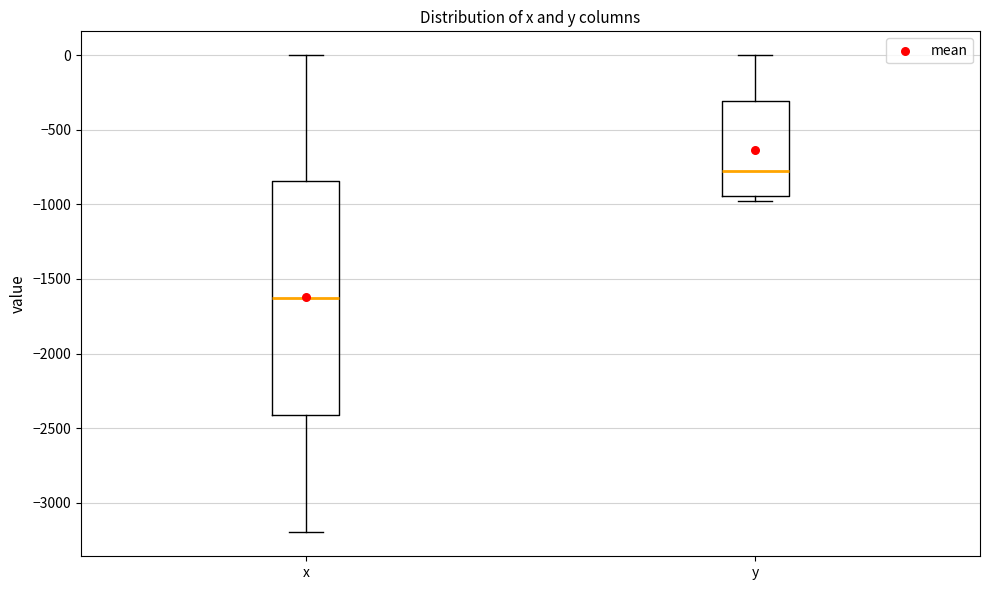

Reading left to right, transcribe this box plot: for each box, give where its median line is, the range the box spans, and where its two whiskers end, as read against the y-axis. The values are not printed on the chart, so give them approximately, as read against the axis.

x: median -1650, box -2400 to -850, whiskers -3200 to 0
y: median -800, box -950 to -300, whiskers -1000 to 0